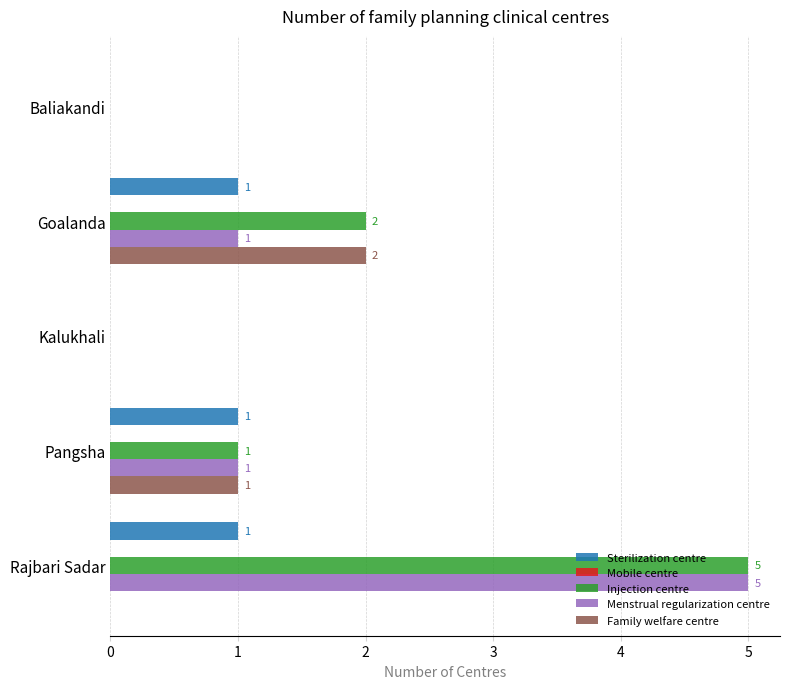

What is the maximum value for Menstrual regularization centre?

5